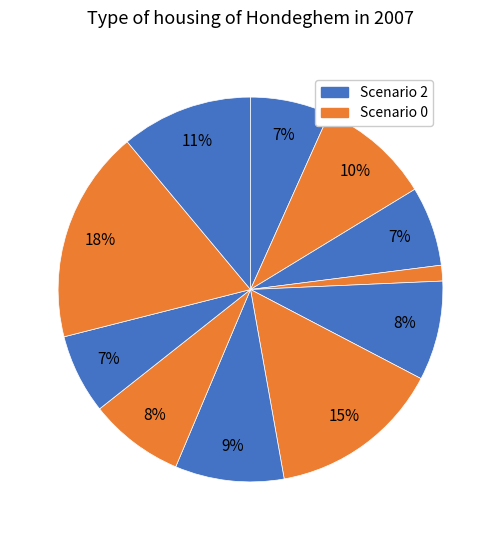

To the nearest percent, what is the average slice percentage?

9%